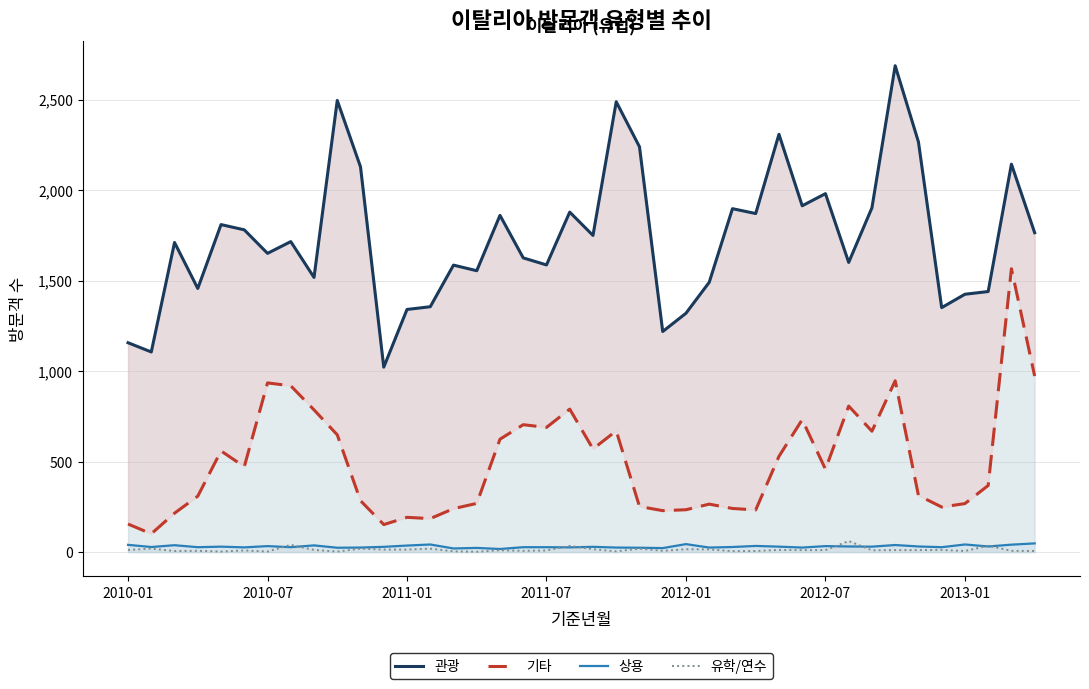

What is the highest value of the 관광 series?

2688